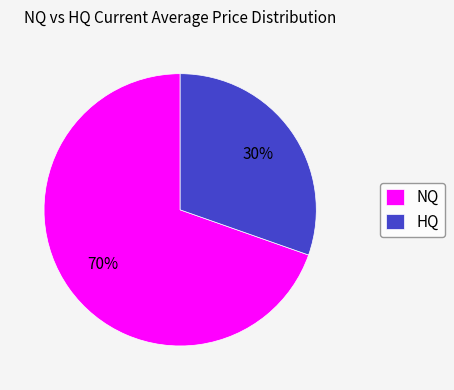

The HQ slice represents 30% of the pie. True or false?

True